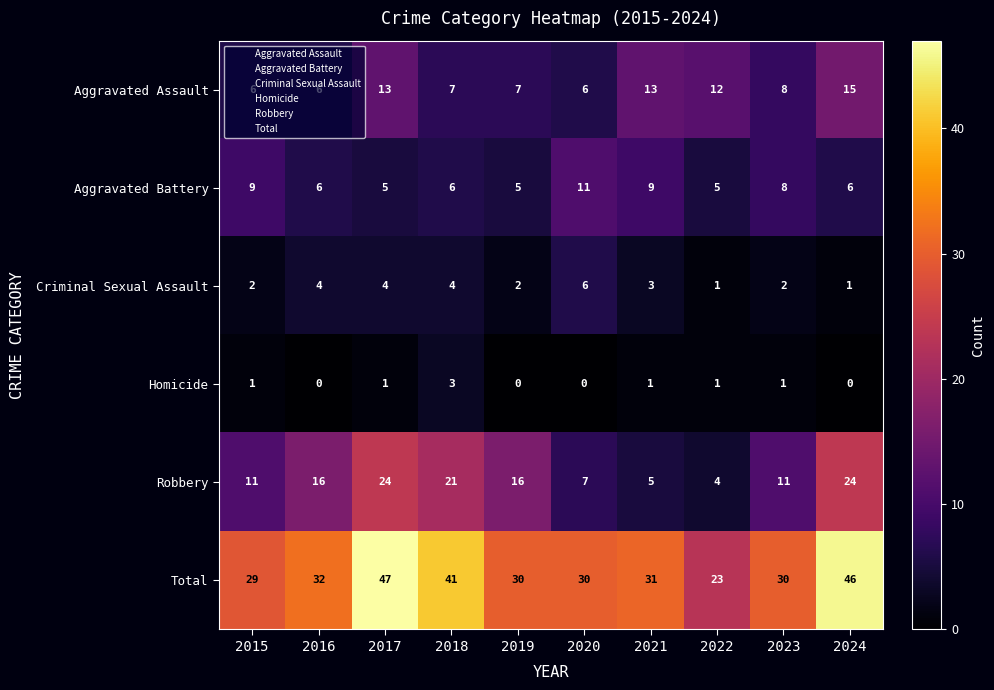

Which category has the highest value across all series?

2017